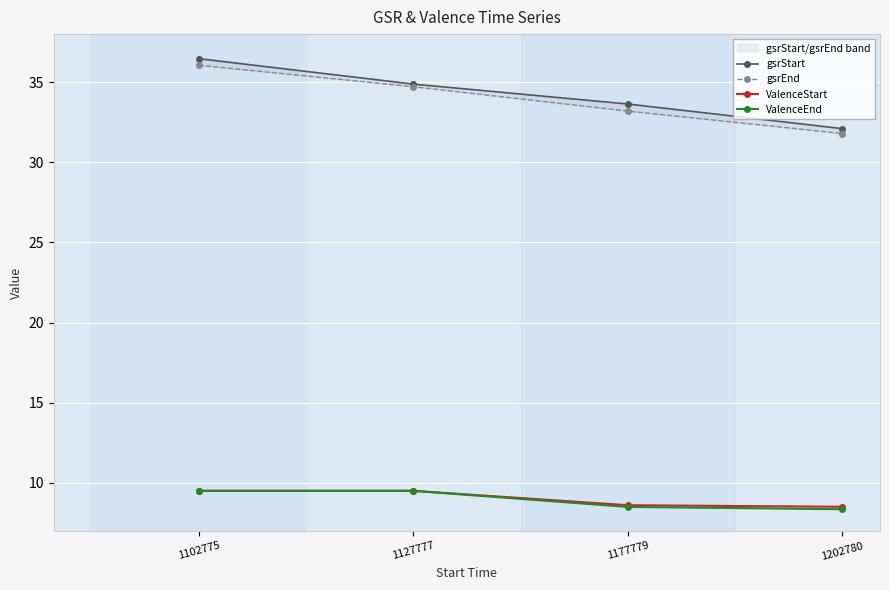

Reading left to right, transcribe all the data shown in this chart.

gsrStart: 1102775=36.5	1127777=34.9	1177779=33.6	1202780=32.1
gsrEnd: 1102775=36.1	1127777=34.7	1177779=33.2	1202780=31.8
ValenceStart: 1102775=9.5	1127777=9.5	1177779=8.6	1202780=8.5
ValenceEnd: 1102775=9.5	1127777=9.5	1177779=8.5	1202780=8.4